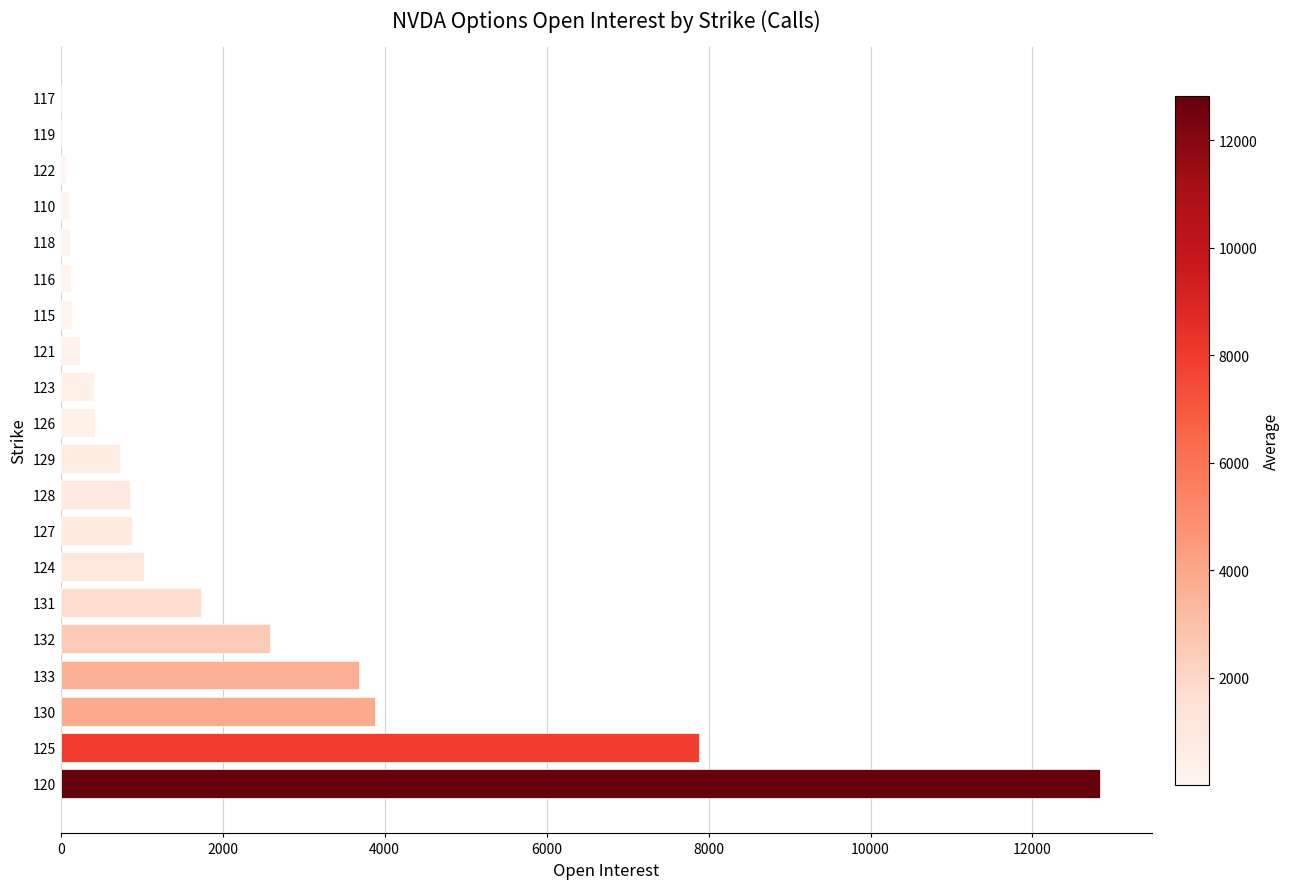

Is it true that the value at 132 is 2591?

True